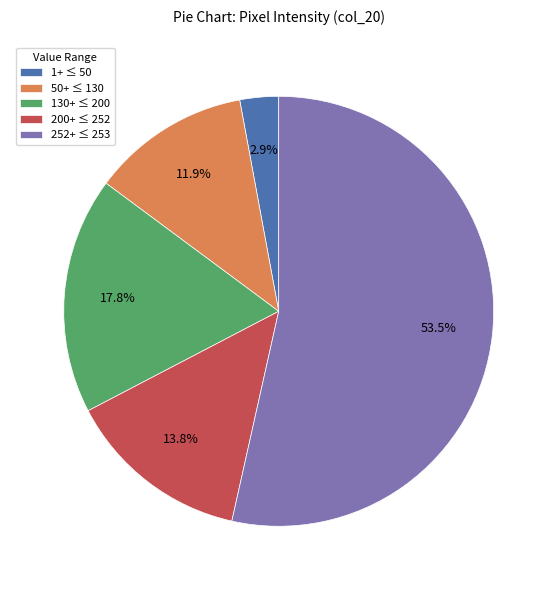

Count the number of slices in the pie.

5